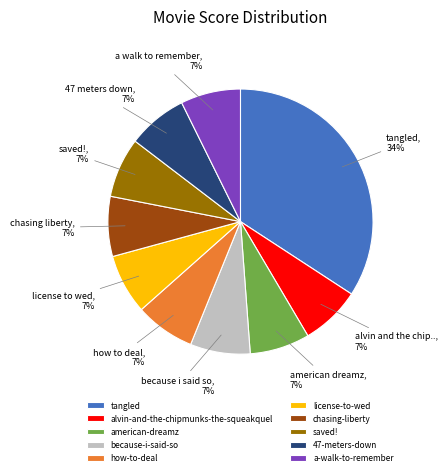

Which category has the biggest portion of the pie?

tangled